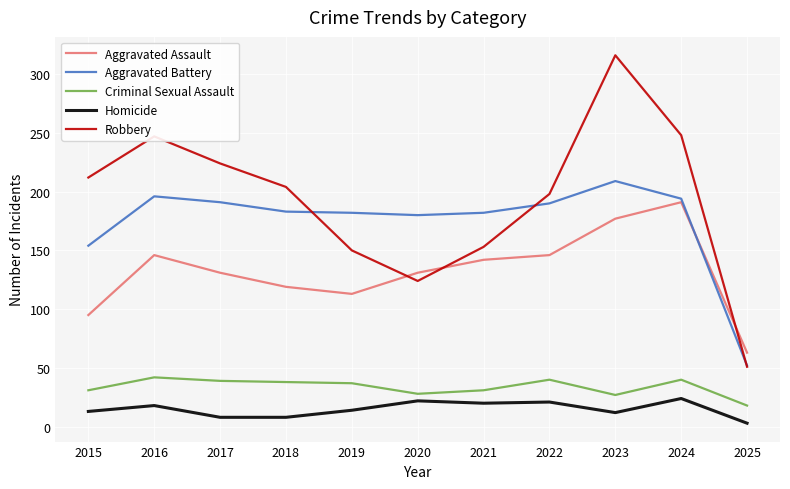

Is this an area chart (filled region under the line)?

No